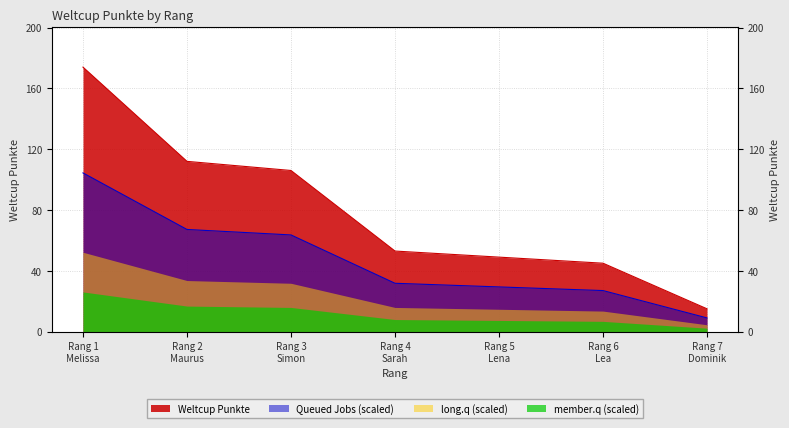

What is the maximum value shown in the chart?

174